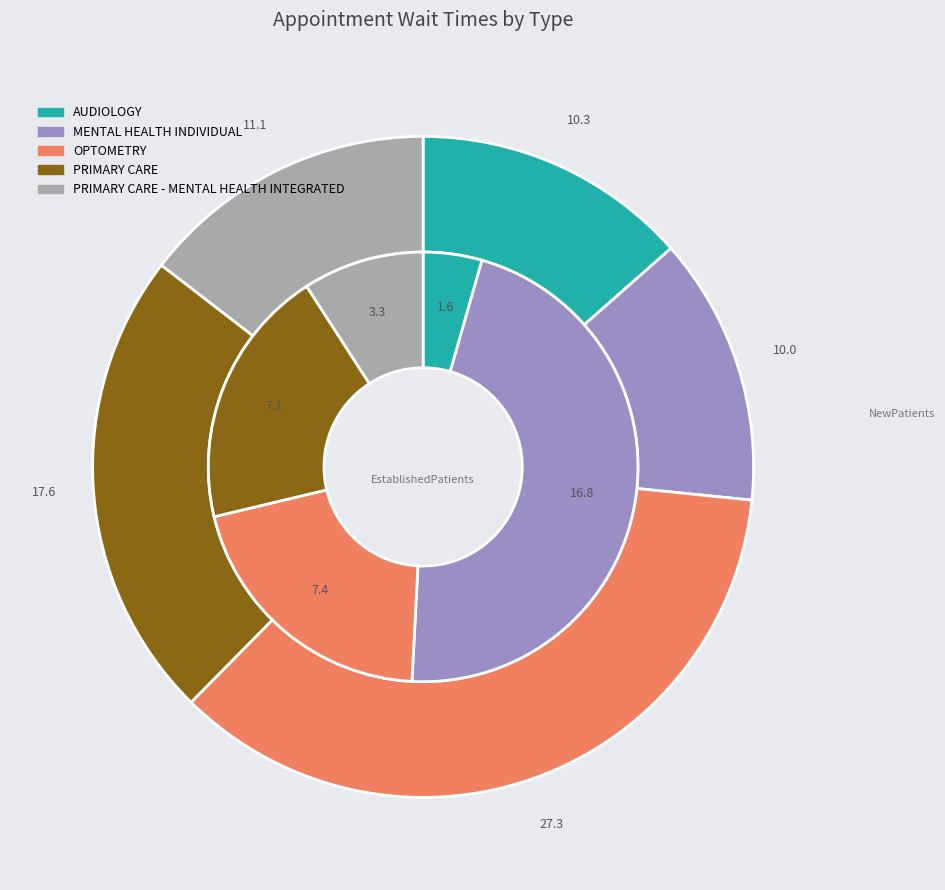

Does PRIMARY CARE - MENTAL HEALTH INTEGRATED account for over 50% of the chart?

No